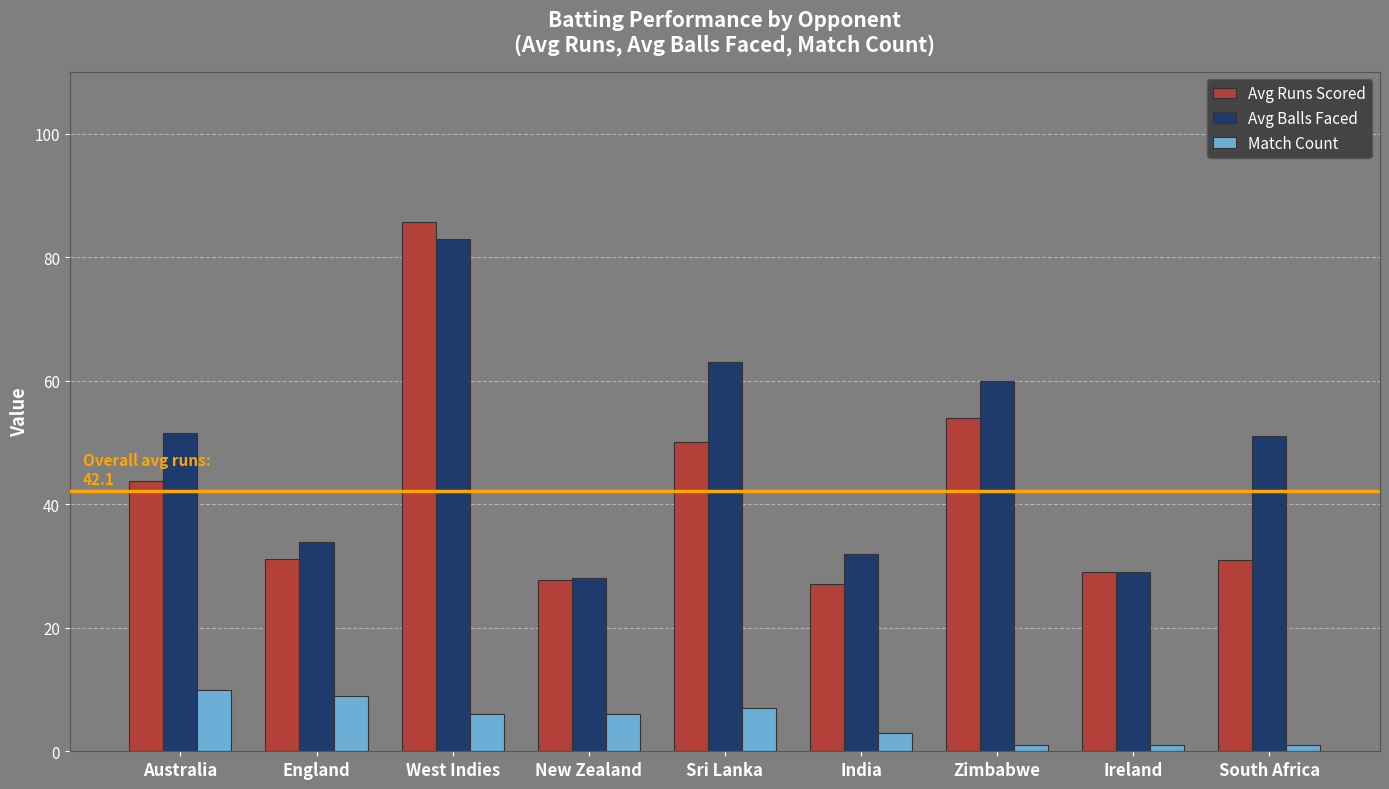

Which category has the lowest value in the Avg Balls Faced series?

New Zealand